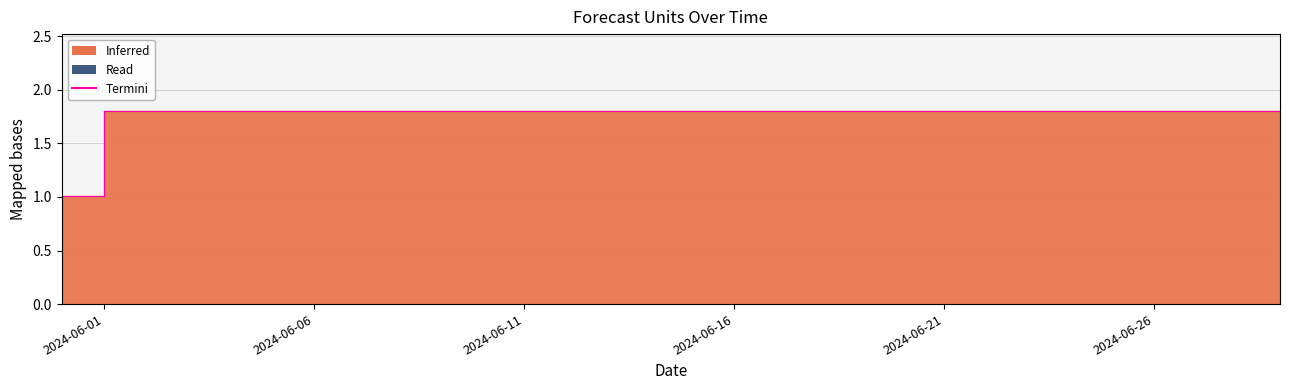

What is the sum of all values?

53.2